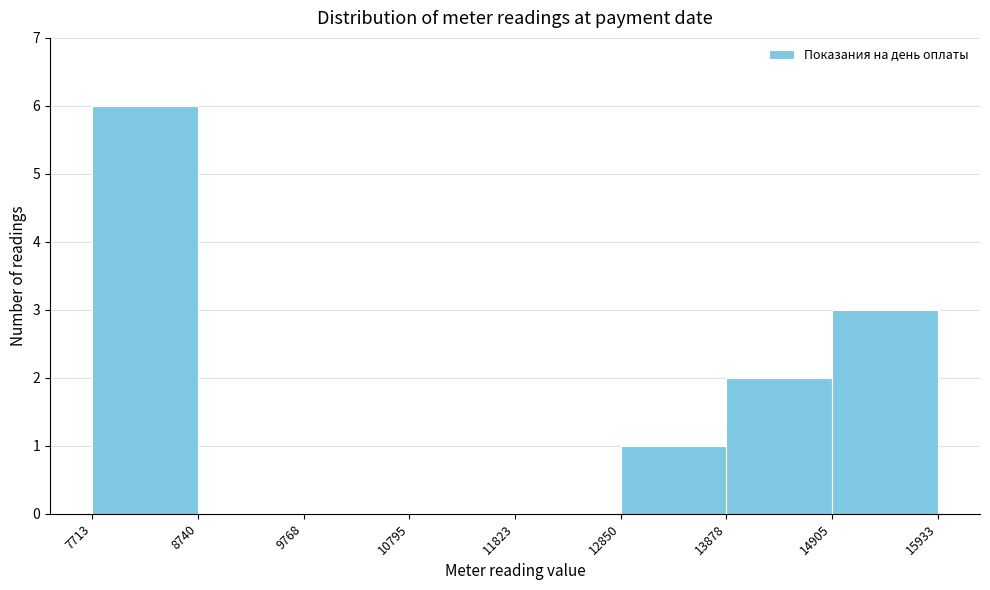

Reading left to right, list every bar in this chart as the range it spans on the x-axis followed by its height. The values are not printed on the chart, so give them approximately, as read against the axis.

7713 to 8740: 6
8740 to 9768: 0
9768 to 10795: 0
10795 to 11823: 0
11823 to 12850: 0
12850 to 13878: 1
13878 to 14905: 2
14905 to 15933: 3